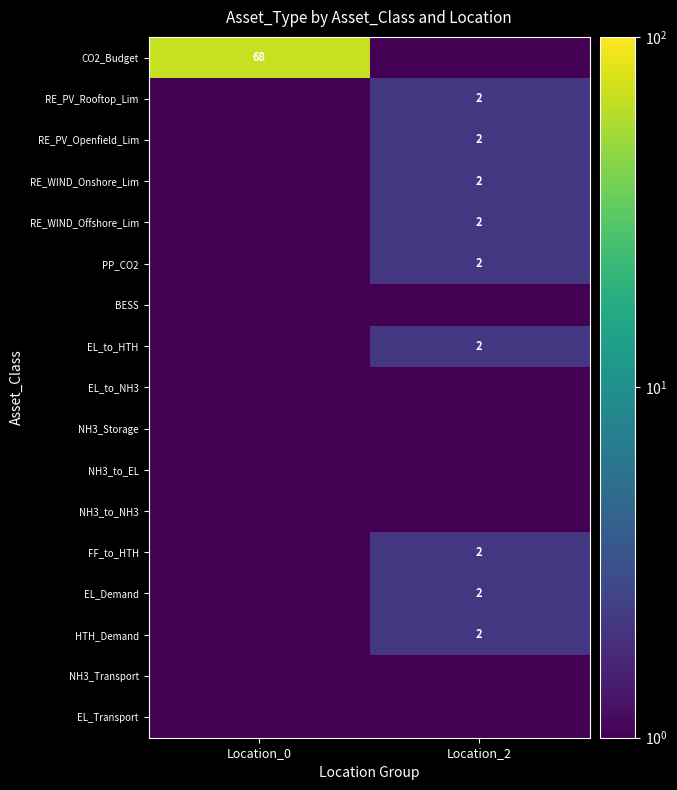

The value of FF_to_HTH at Location_2 is 2.0. True or false?

True